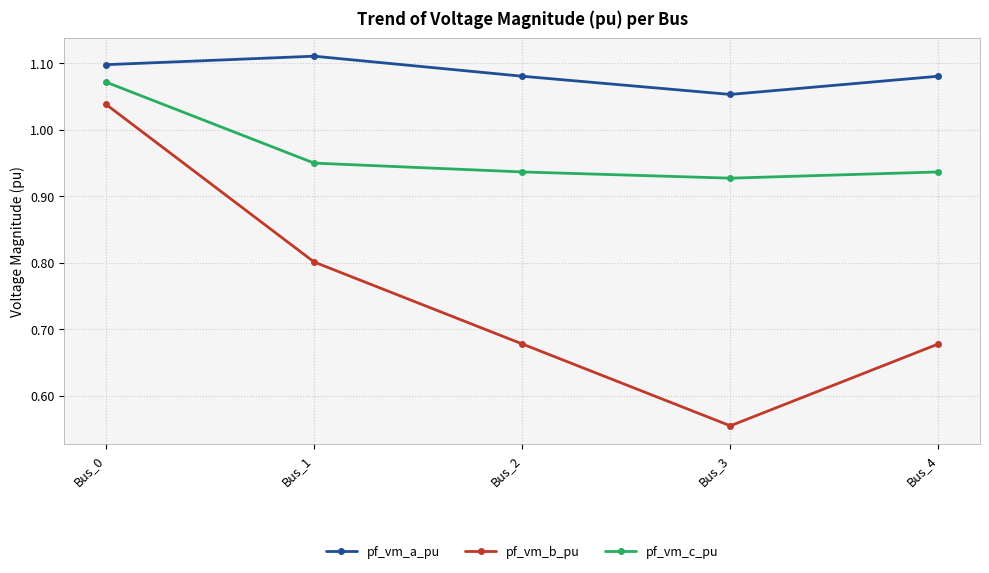

How many series are shown in this chart?

3